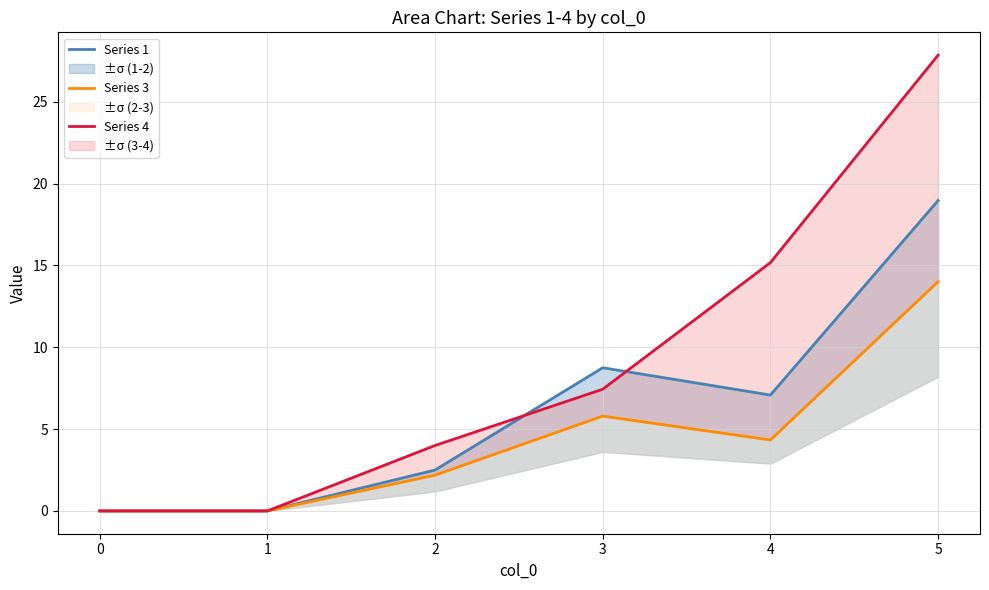

Which series has the largest total across all categories?

Series 4